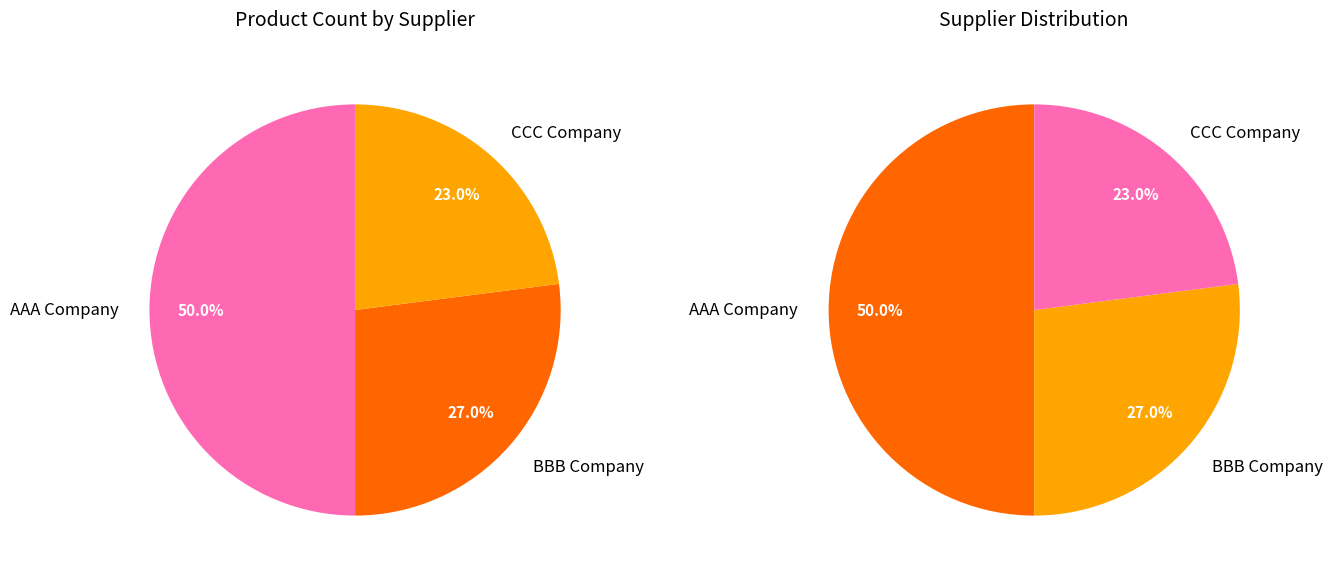

To the nearest percent, what is the average slice percentage?

33%